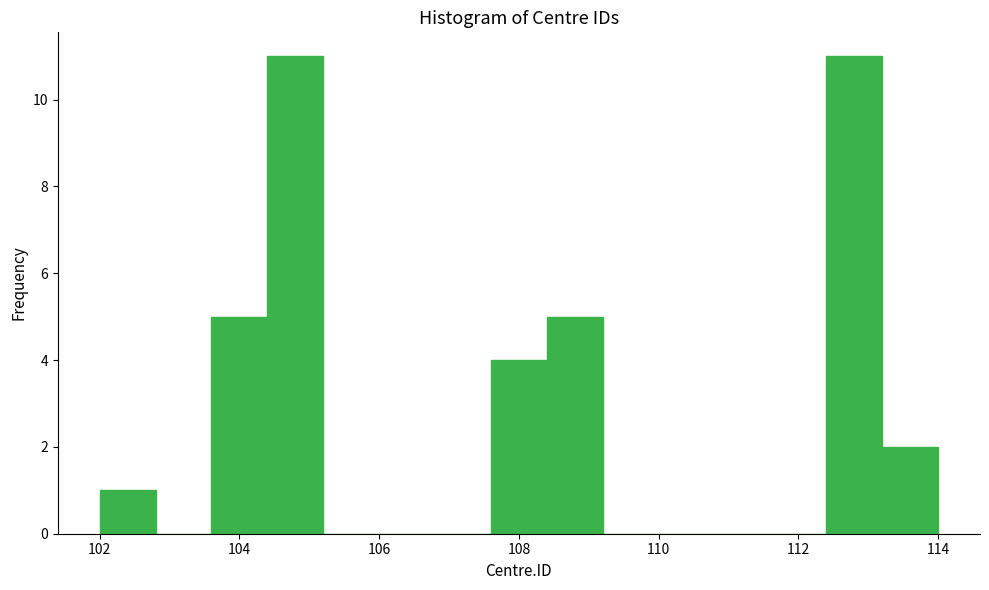

Reading left to right, transcribe this chart: for each bar, give the range it covers on the x-axis and its height. The values are not printed on the chart, so give them approximately, as read against the axis.

102.0 to 102.8: 1
102.8 to 103.6: 0
103.6 to 104.4: 5
104.4 to 105.2: 11
105.2 to 106.0: 0
106.0 to 106.8: 0
106.8 to 107.6: 0
107.6 to 108.4: 4
108.4 to 109.2: 5
109.2 to 110.0: 0
110.0 to 110.8: 0
110.8 to 111.6: 0
111.6 to 112.4: 0
112.4 to 113.2: 11
113.2 to 114.0: 2